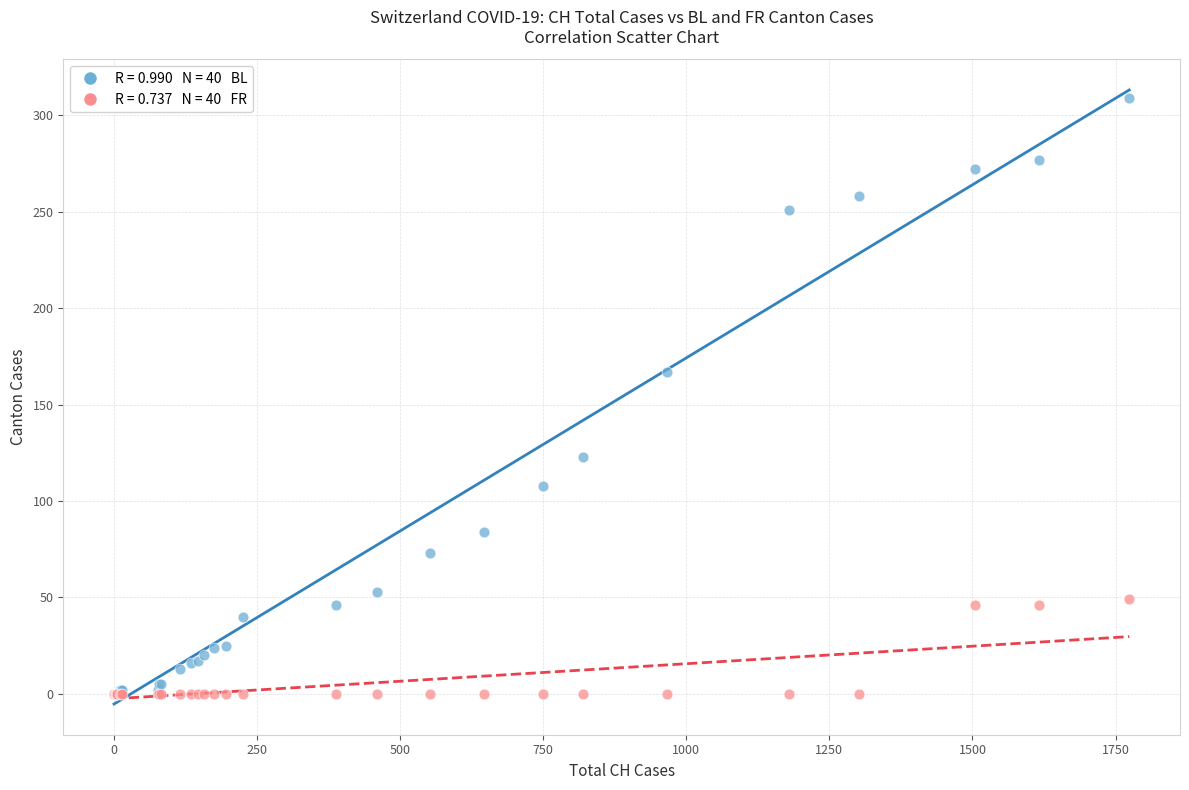

Across all series, what Y value is closest to 154?

167